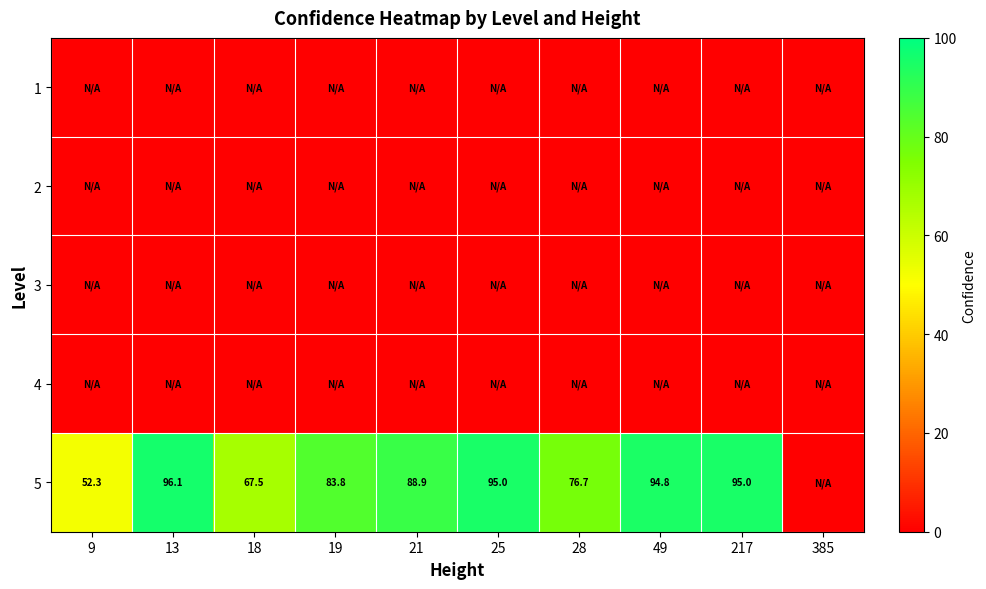

At how many categories does at least one series exceed 17?

9